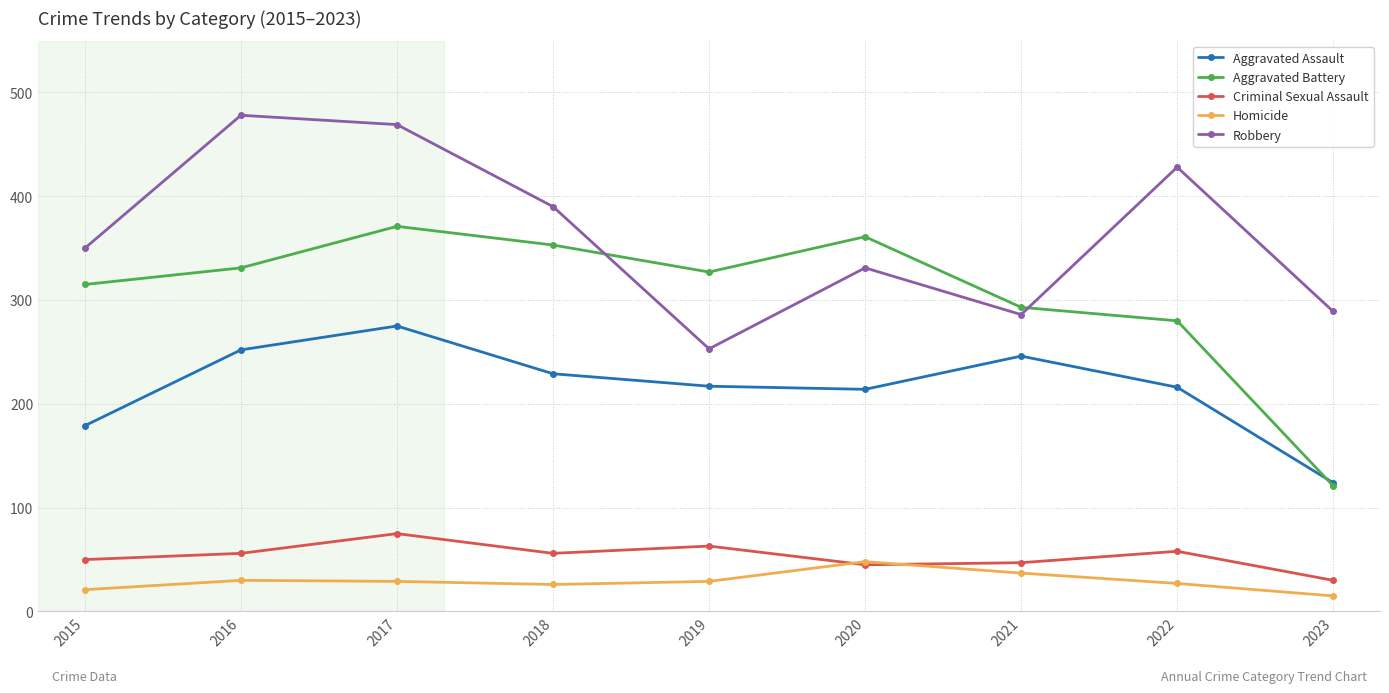

At which category does the chart reach its peak across all series?

2016